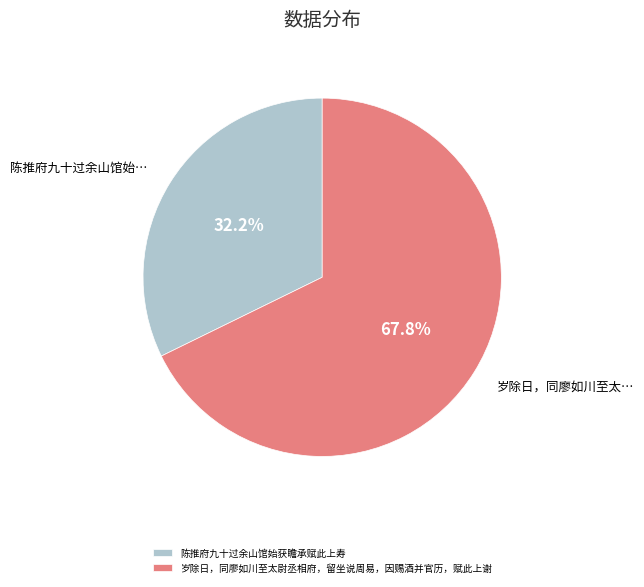

To the nearest percent, what is the difference between the 陈推府九十过余山馆始获瞻承赋此上寿 and 岁除日，同廖如川至太尉丞相府，留坐说周易，因赐酒并官历，赋此上谢 slice percentages?

36%